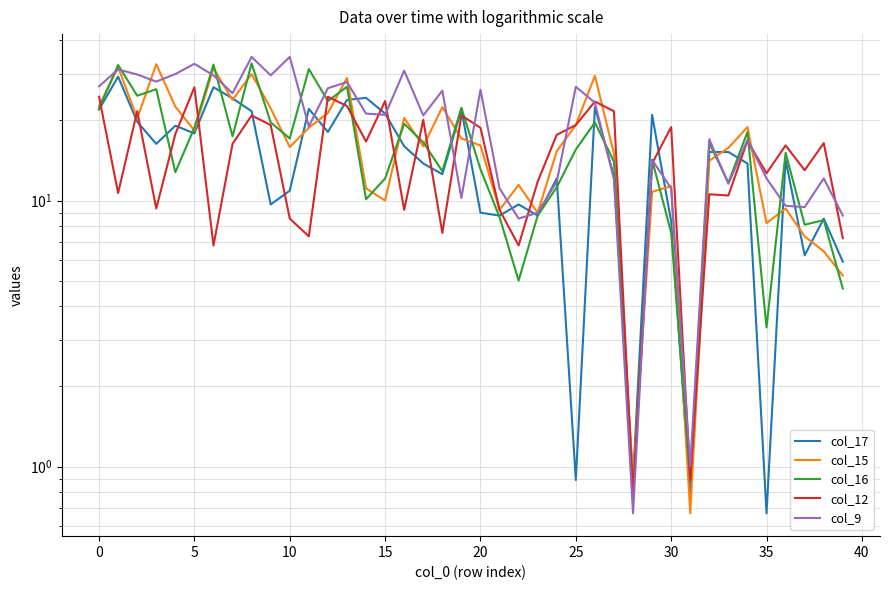

Count the number of categories in the chart.

40